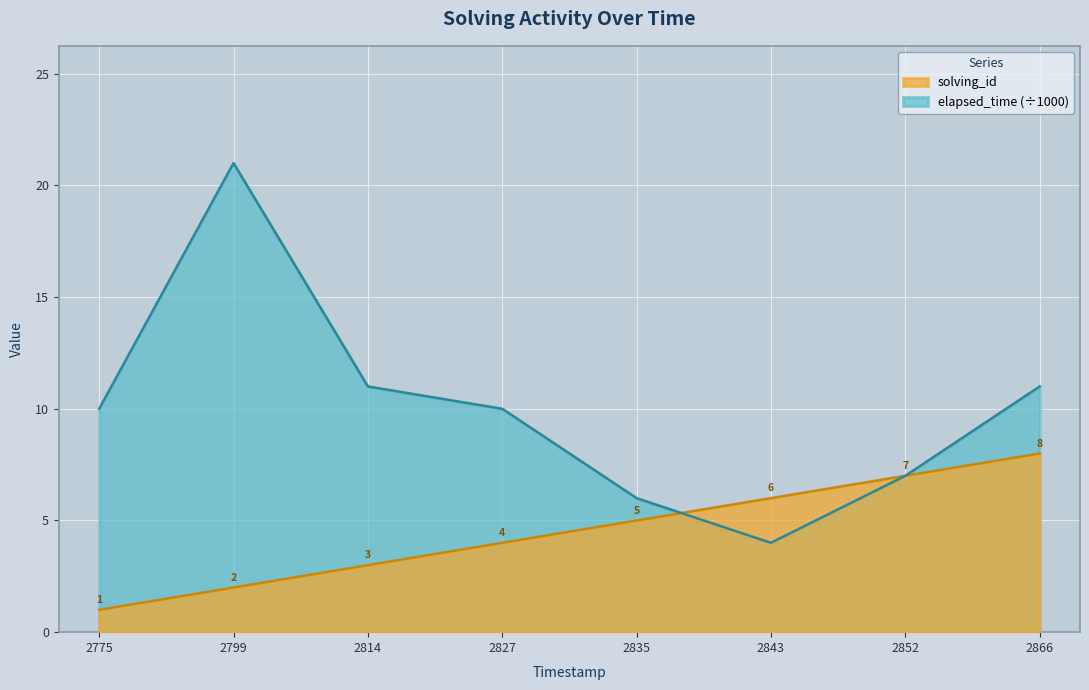

At which label is solving_id closest to 4?

2827